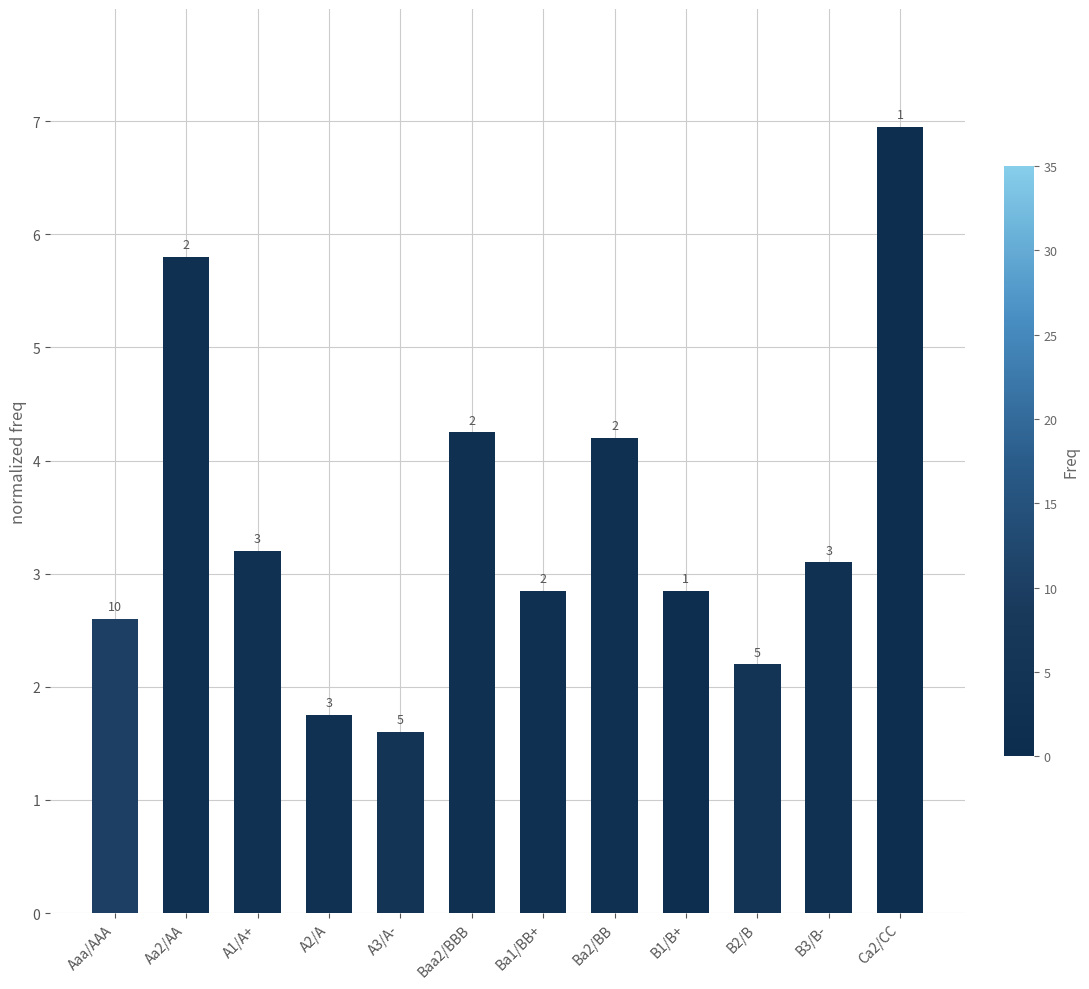

Does the chart contain any negative values?

No